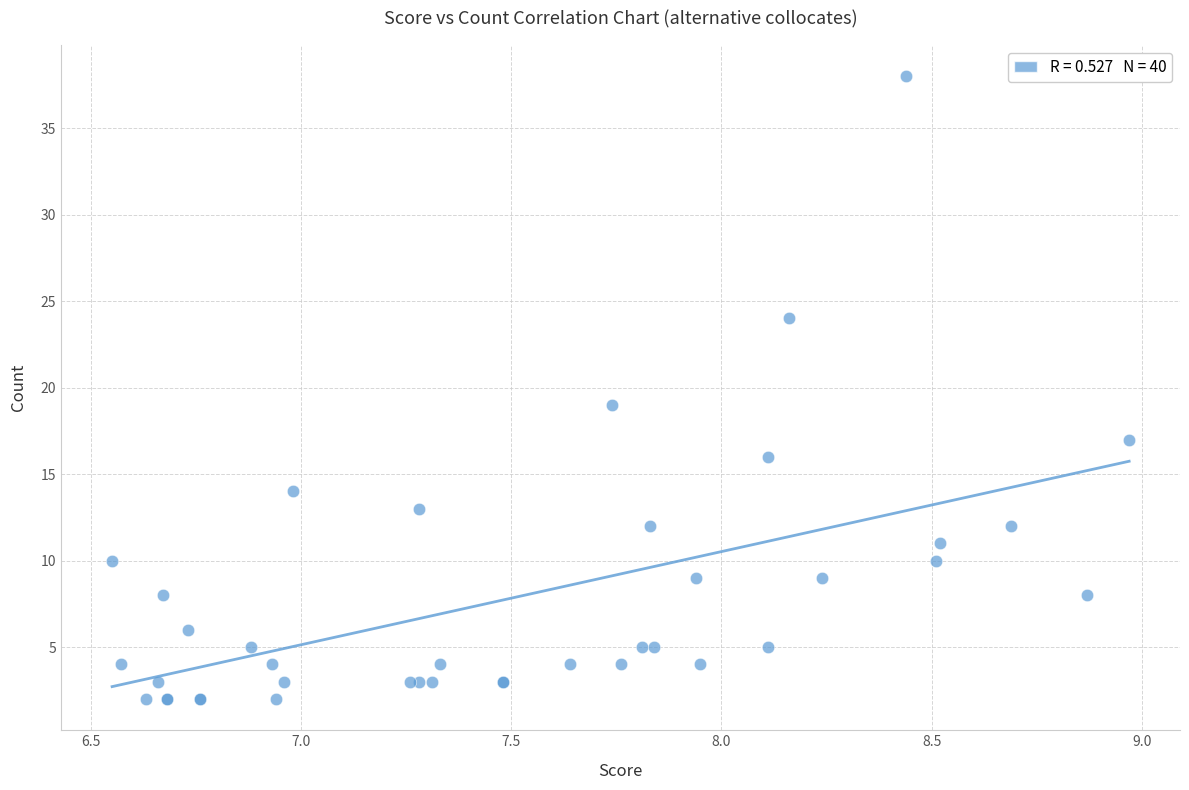

What Y value in the scatter plot is closest to 20?

19